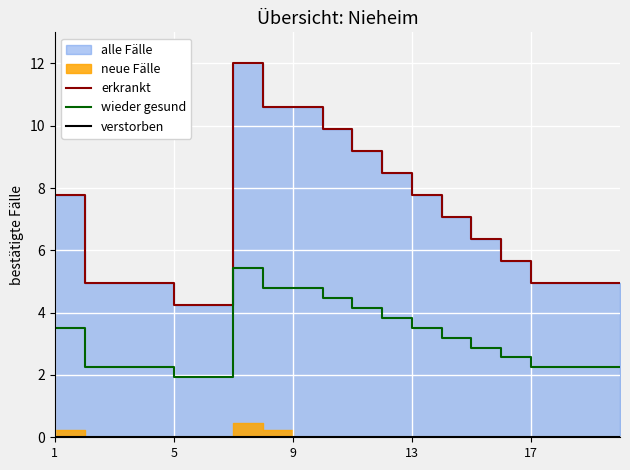

What is the lowest value of the wieder gesund series?

1.9